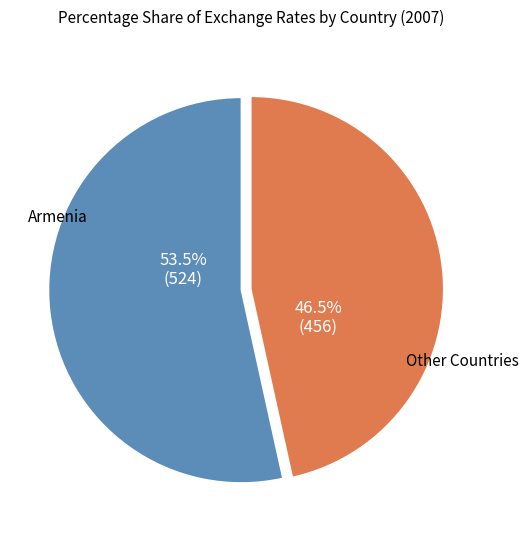

What is the smallest slice in the pie chart?

Other Countries